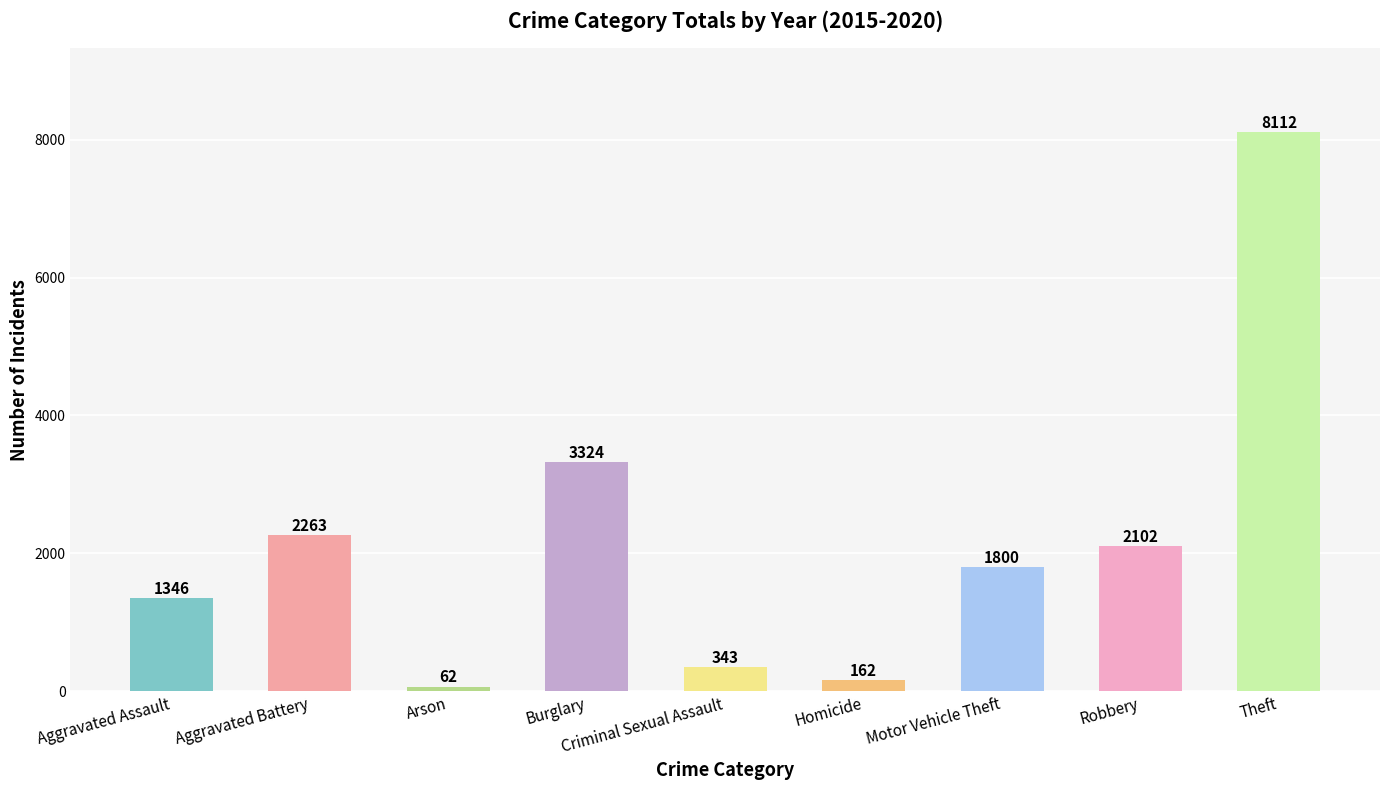

Count the number of data series in this chart.

1